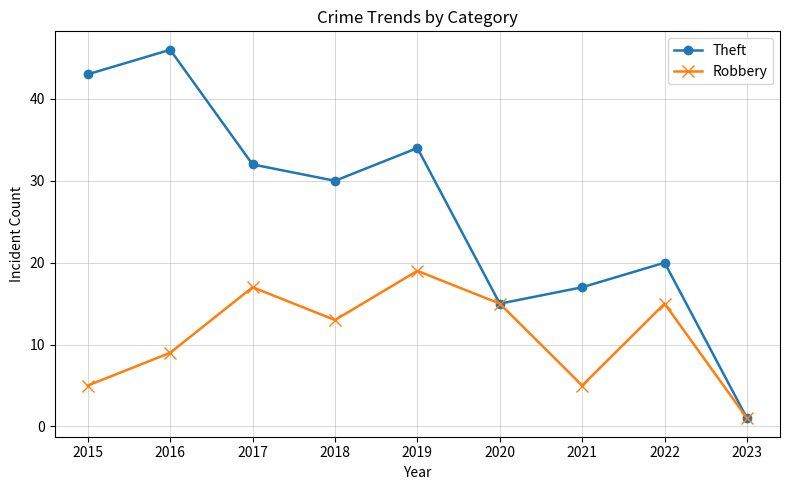

Is this an area chart (filled region under the line)?

No